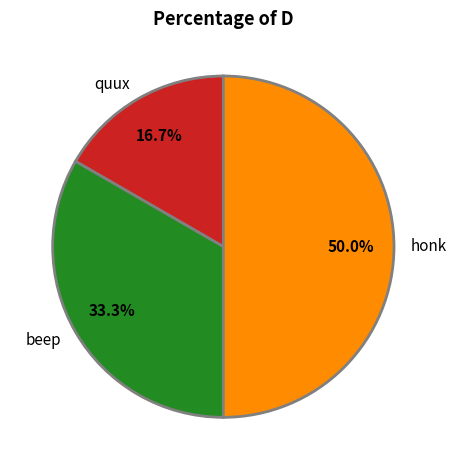

What is the total percentage of honk and quux?

66.7%